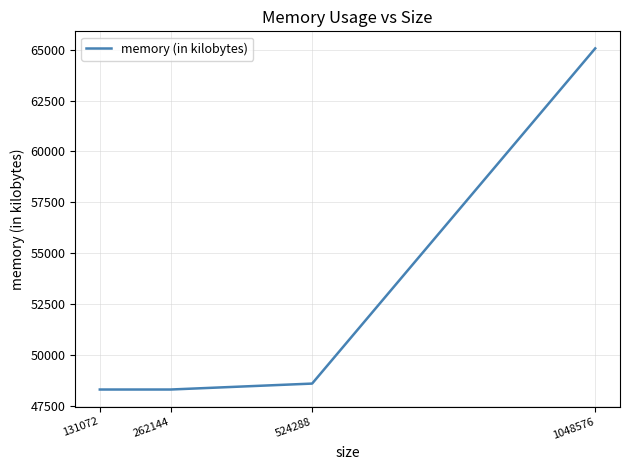

How many lines are shown in the chart?

1